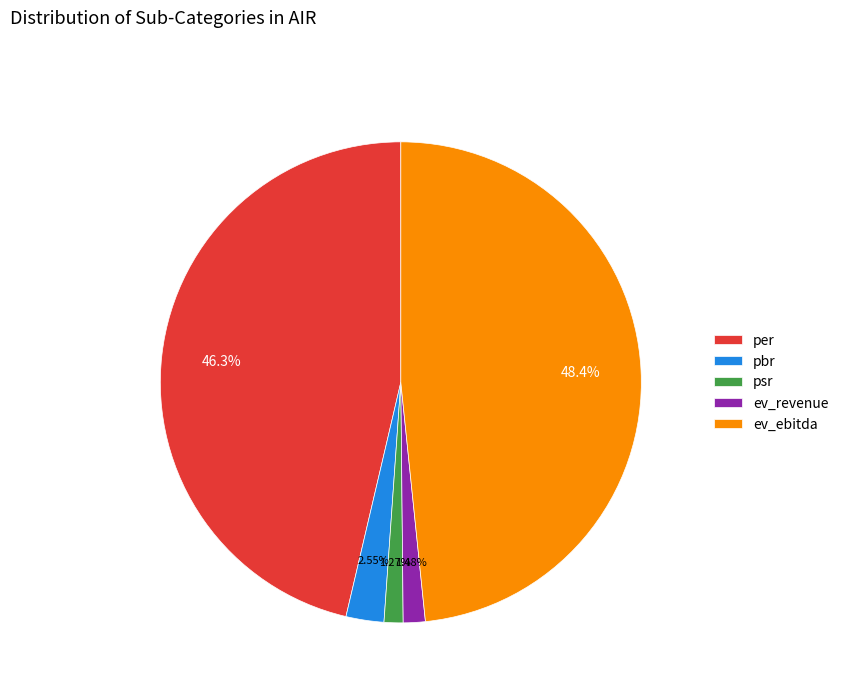

What is the largest slice in the pie chart?

ev_ebitda